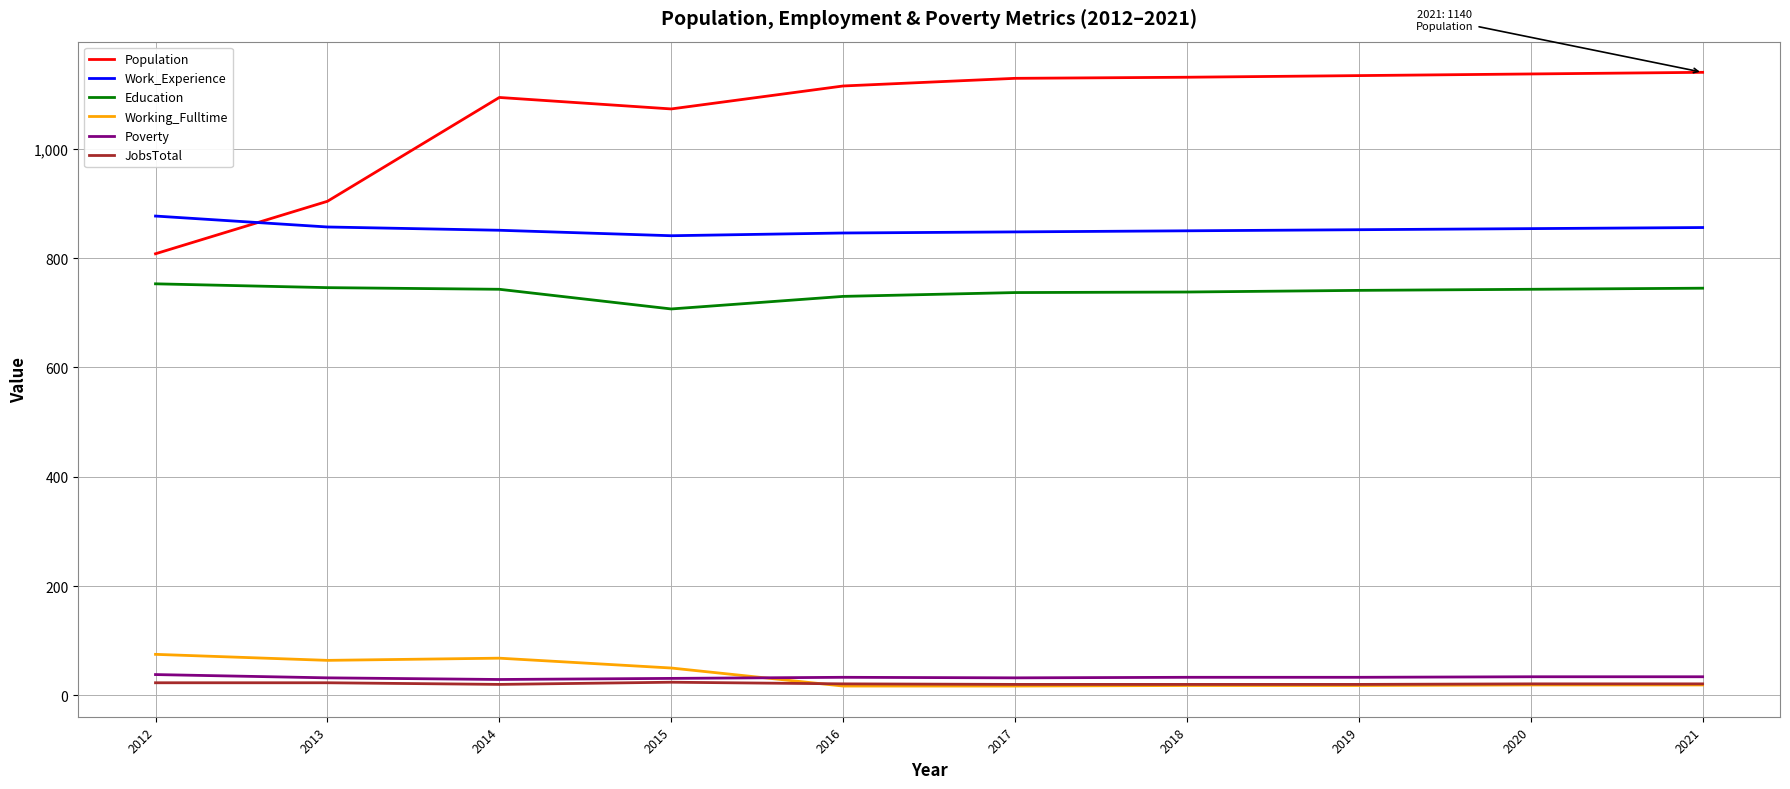

Where does the JobsTotal series first go above 21?

2012